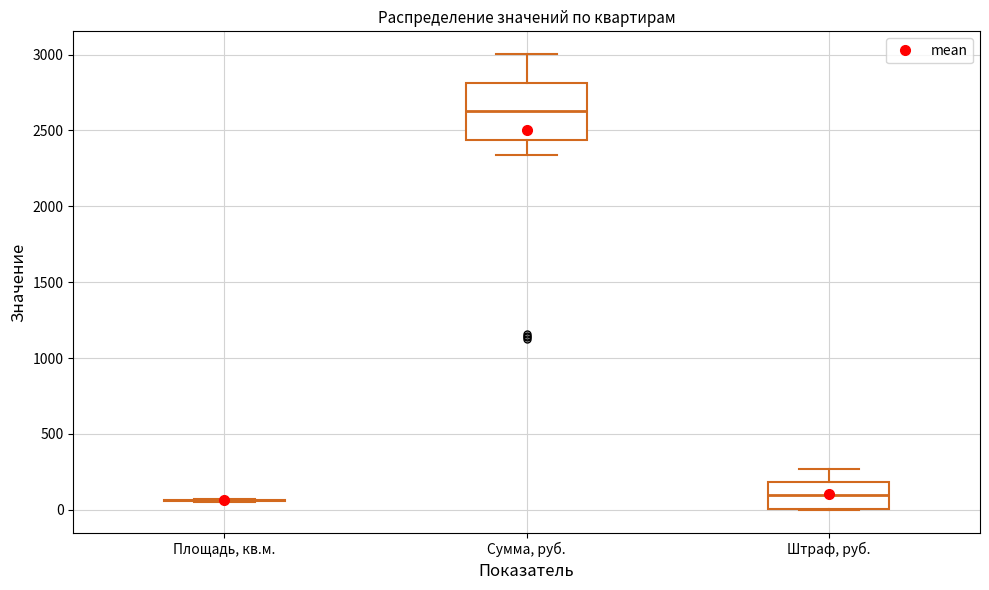

Comparing the boxes themselves (not the whiskers), which one is the tallest?

Сумма, руб.